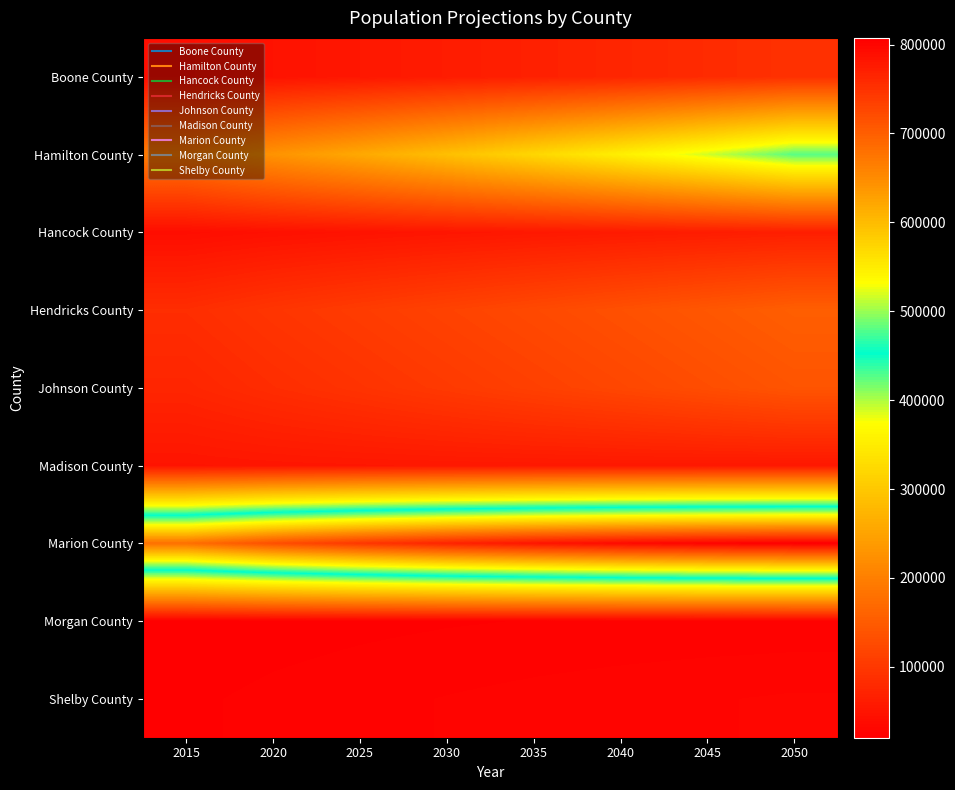

How many categories are shown in the chart?

8